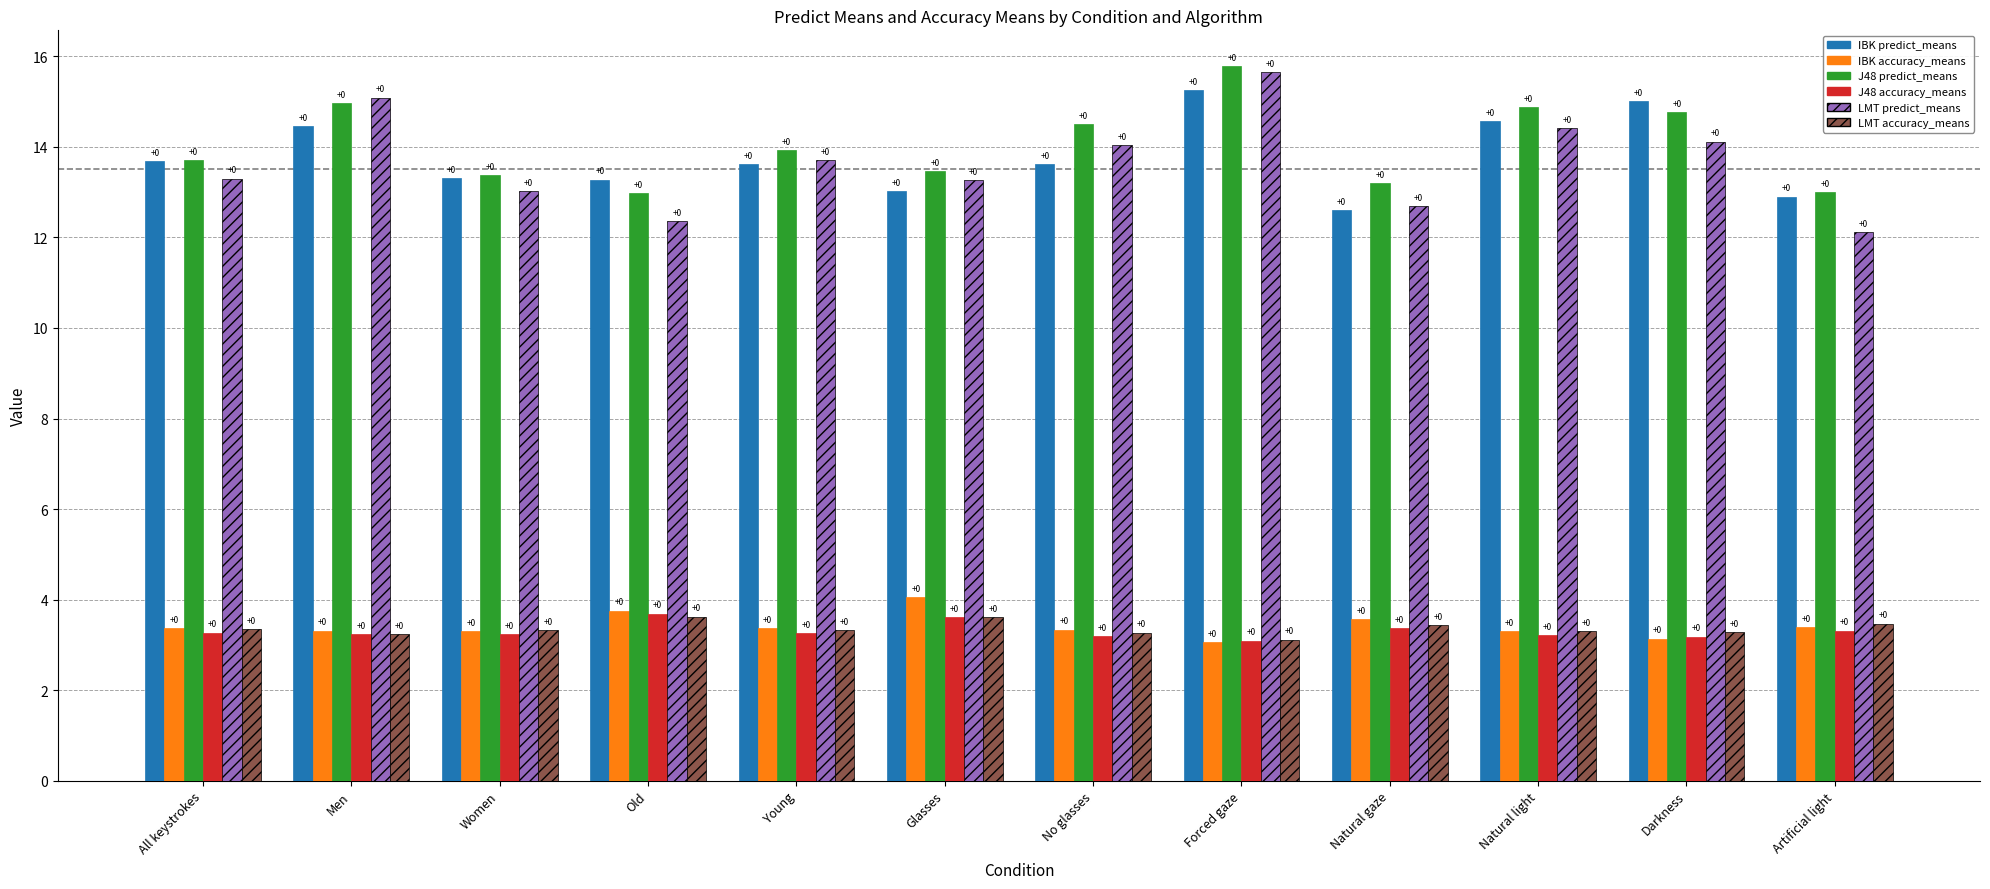

How many bars are there in total?

72